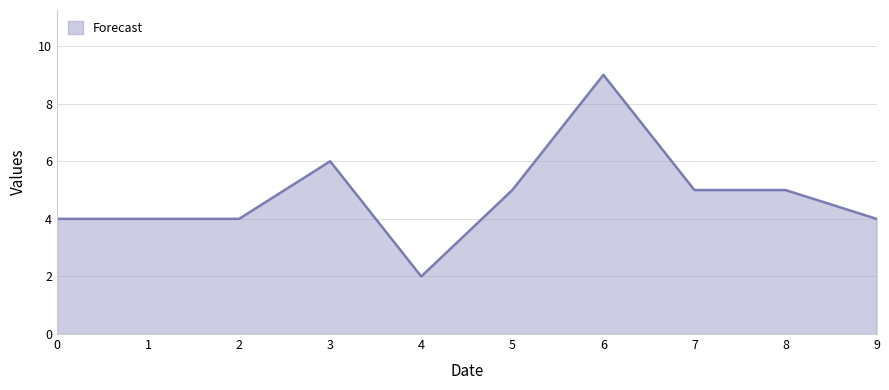

Does the chart have visible grid lines?

Yes